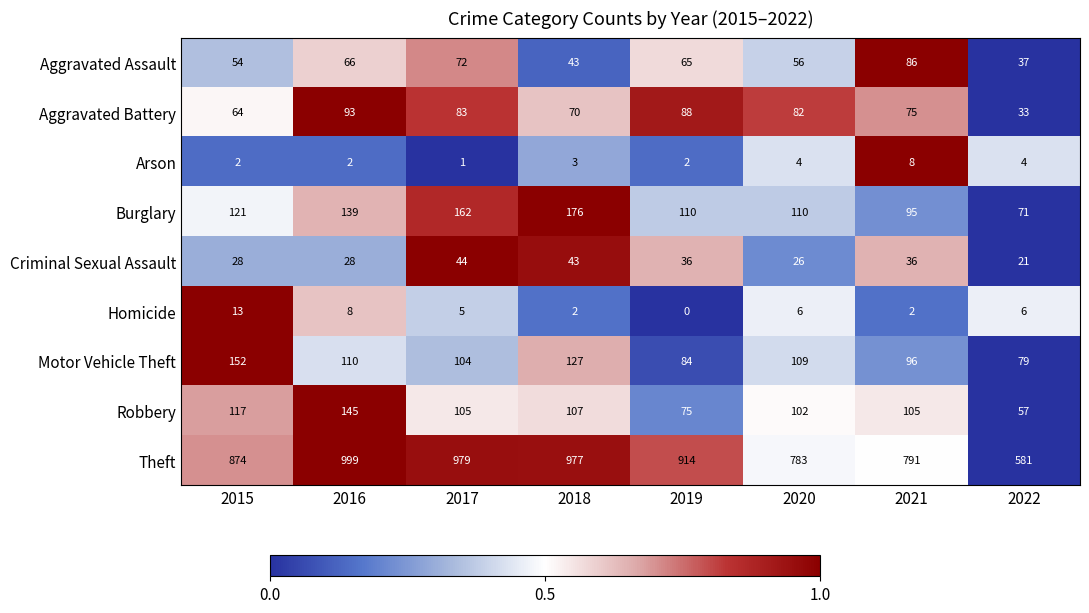

At 2021, list the series in order from largest to smallest.

Theft, Robbery, Motor Vehicle Theft, Burglary, Aggravated Assault, Aggravated Battery, Criminal Sexual Assault, Arson, Homicide